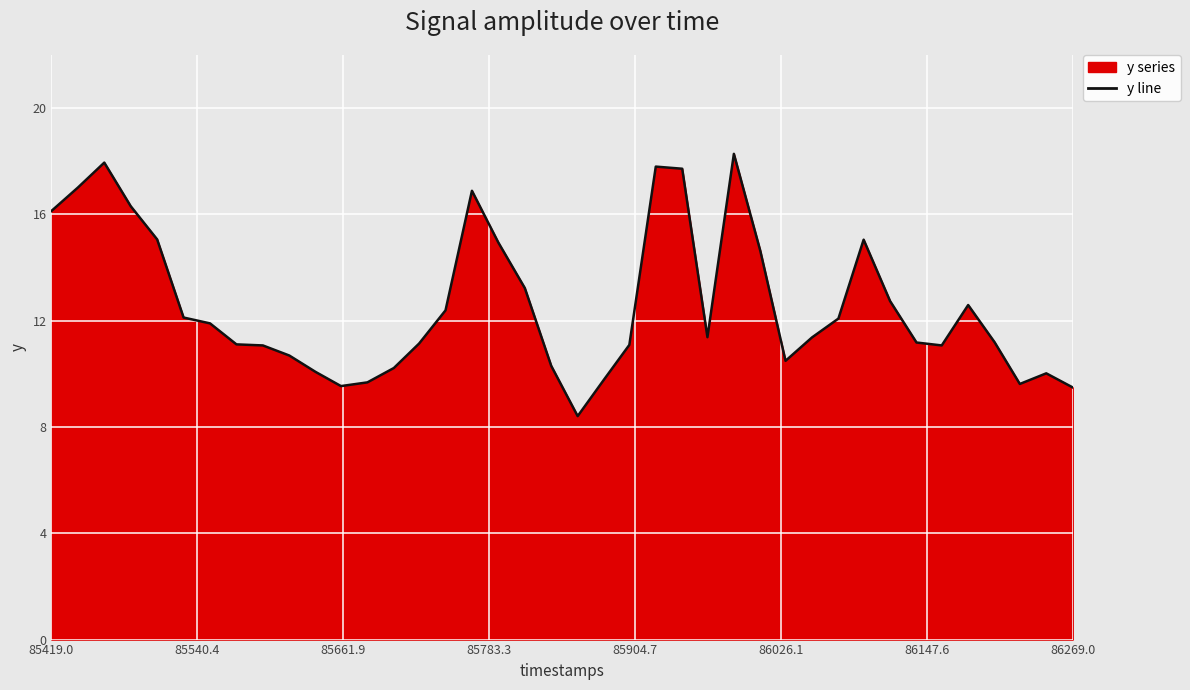

What is the difference between the maximum and minimum values?

9.9